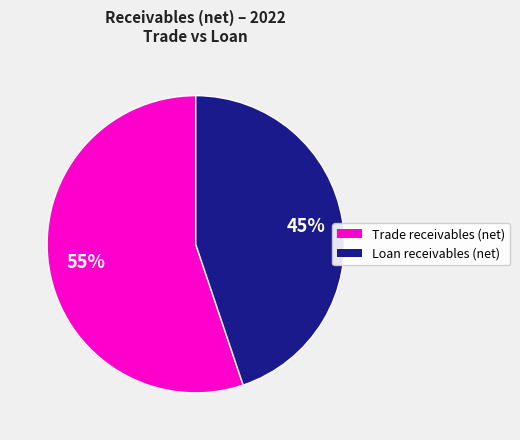

To the nearest percent, what is the average slice percentage?

50%